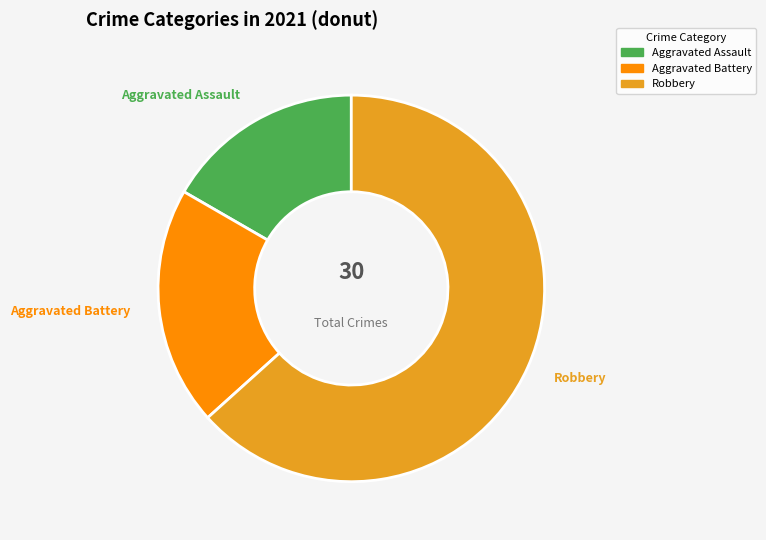

Does any single category account for the majority?

Yes